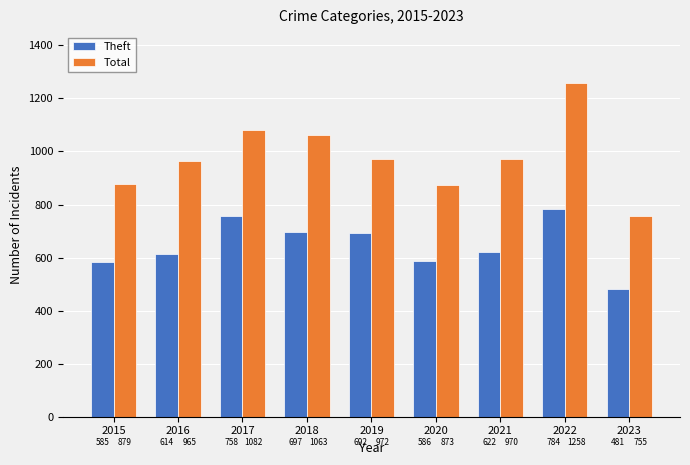

How many bars are there in total?

18